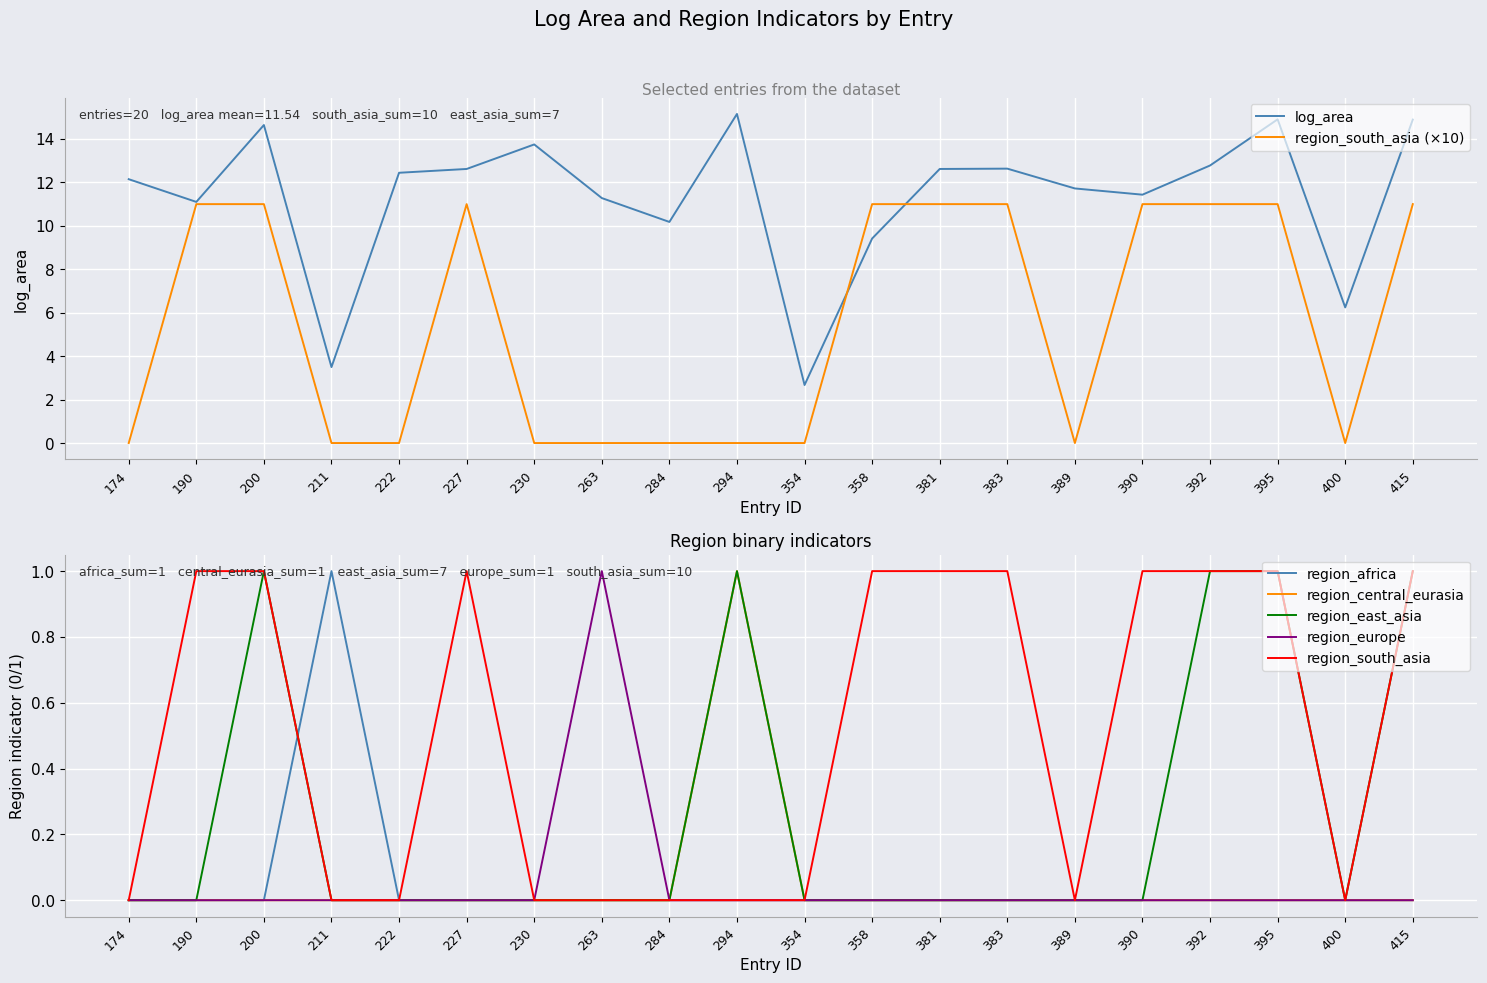

Reading left to right, what are all the values shown in this chart?

log_area: 12.1	11.1	14.6	3.5	12.4	12.6	13.7	11.3	10.2	15.2	2.7	9.4	12.6	12.6	11.7	11.4	12.8	14.9	6.2	14.9
region_africa: 0.0	0.0	0.0	1.0	0.0	0.0	0.0	0.0	0.0	0.0	0.0	0.0	0.0	0.0	0.0	0.0	0.0	0.0	0.0	0.0
region_central_eurasia: 0.0	0.0	0.0	0.0	0.0	0.0	0.0	0.0	0.0	1.0	0.0	0.0	0.0	0.0	0.0	0.0	0.0	0.0	0.0	0.0
region_east_asia: 0.0	0.0	1.0	0.0	0.0	0.0	0.0	0.0	0.0	1.0	0.0	0.0	0.0	0.0	0.0	0.0	1.0	1.0	0.0	1.0
region_europe: 0.0	0.0	0.0	0.0	0.0	0.0	0.0	1.0	0.0	0.0	0.0	0.0	0.0	0.0	0.0	0.0	0.0	0.0	0.0	0.0
region_south_asia: 0.0	11.0	11.0	0.0	0.0	11.0	0.0	0.0	0.0	0.0	0.0	11.0	11.0	11.0	0.0	11.0	11.0	11.0	0.0	11.0